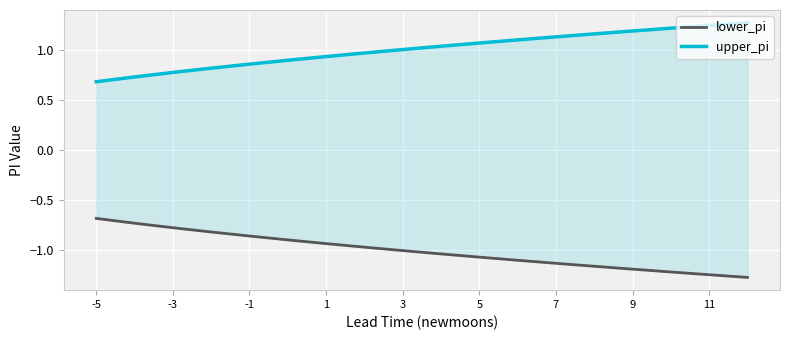

List the series in order of their overall mean, highest first.

upper_pi, lower_pi